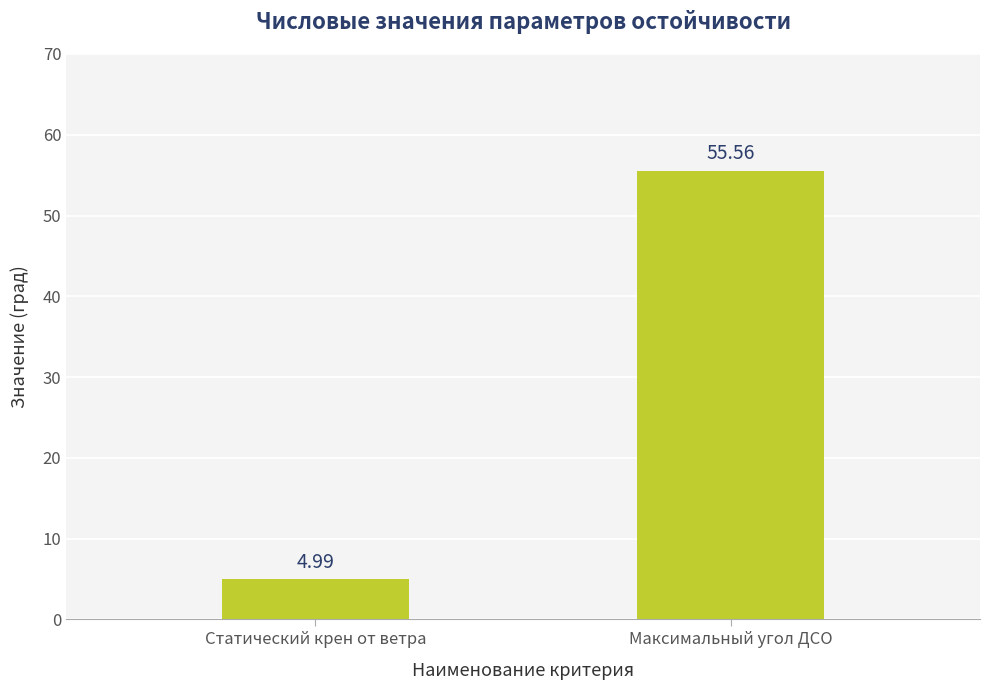

Which has a higher value, Максимальный угол ДСО or Статический крен от ветра?

Максимальный угол ДСО